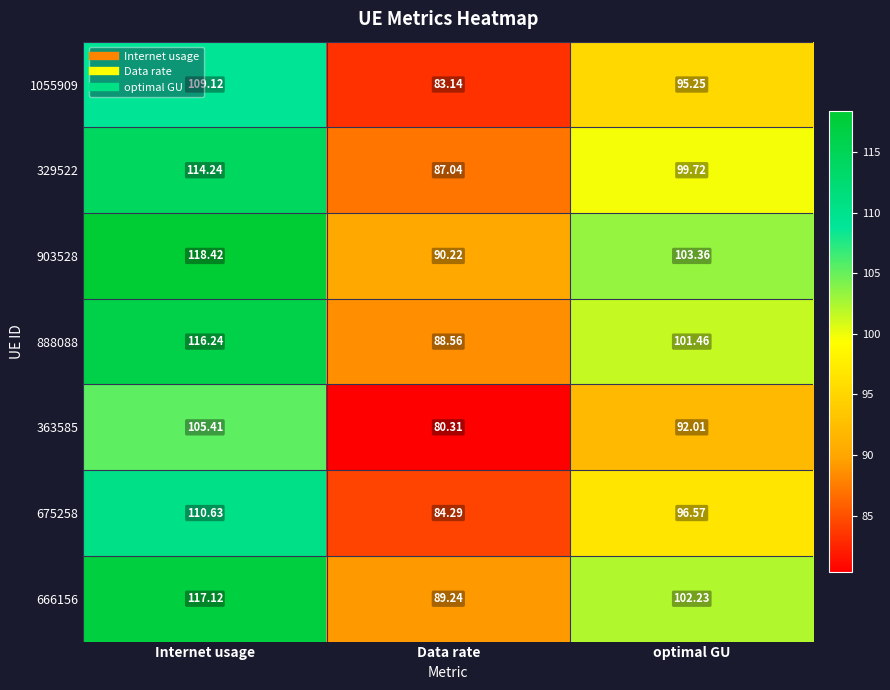

At which category does the chart reach its peak across all series?

Internet usage